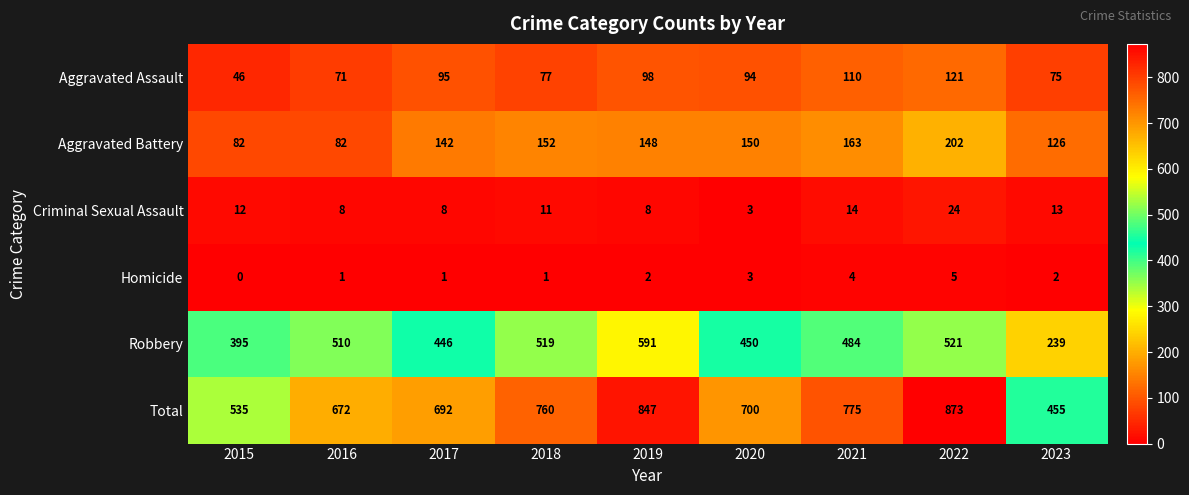

What is the total value across all series at 2017?

1384